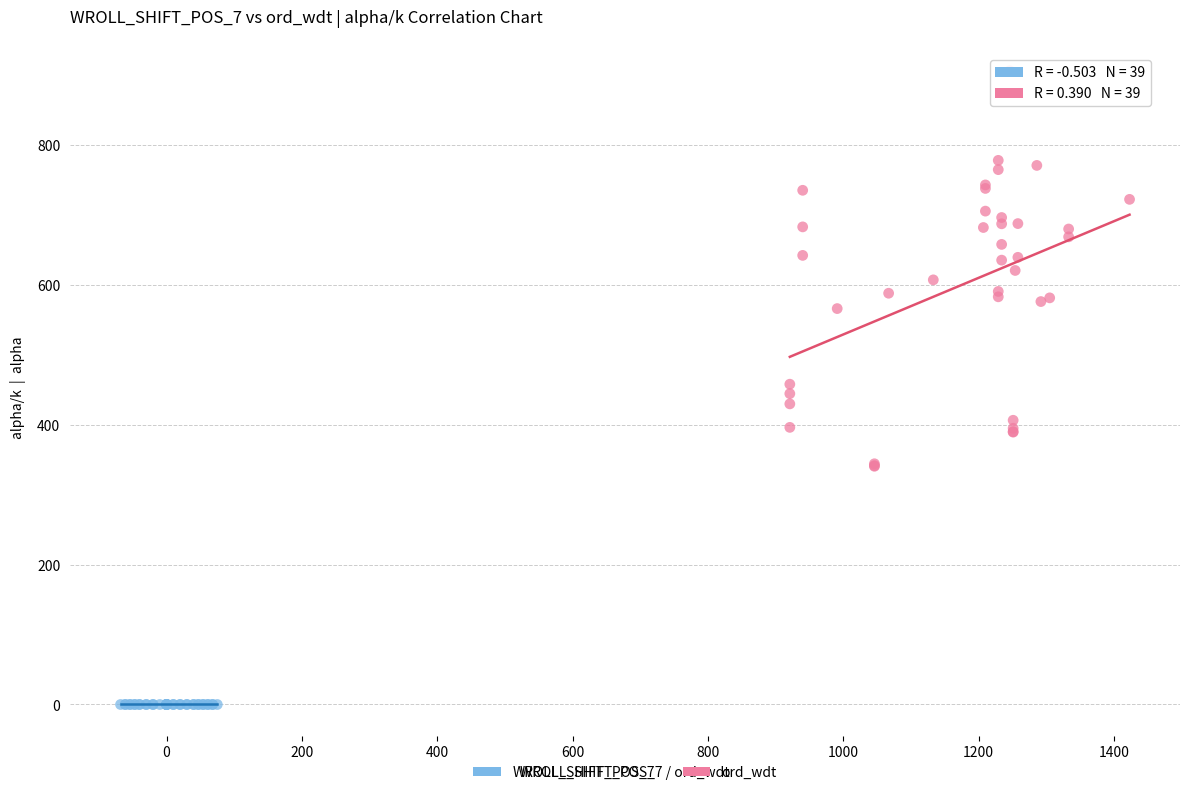

Which series reaches the maximum Y coordinate?

ord_wdt